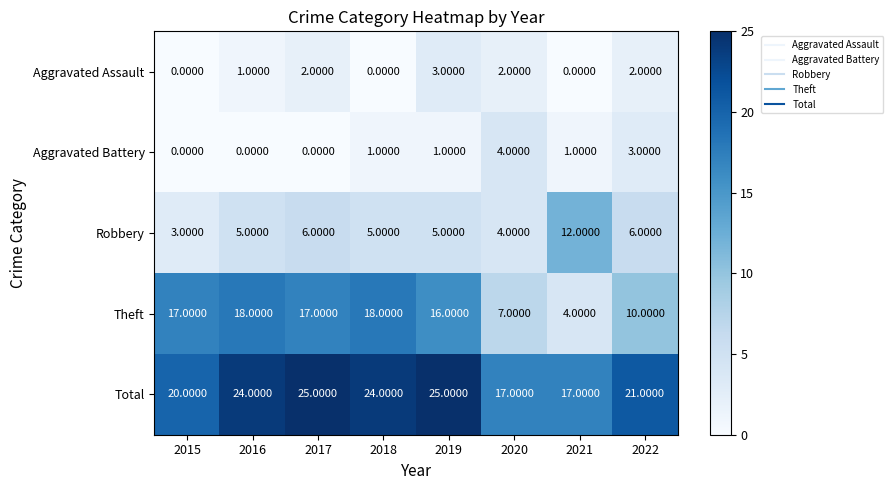

How many values in the Aggravated Assault series are below 2?

4